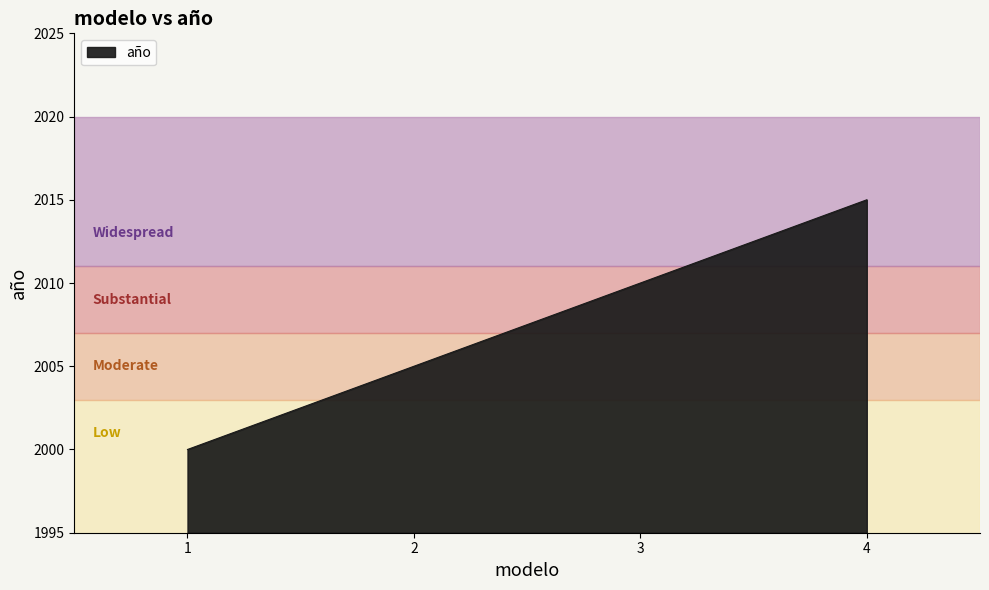

Count the values in the range 2005 to 2015.

3